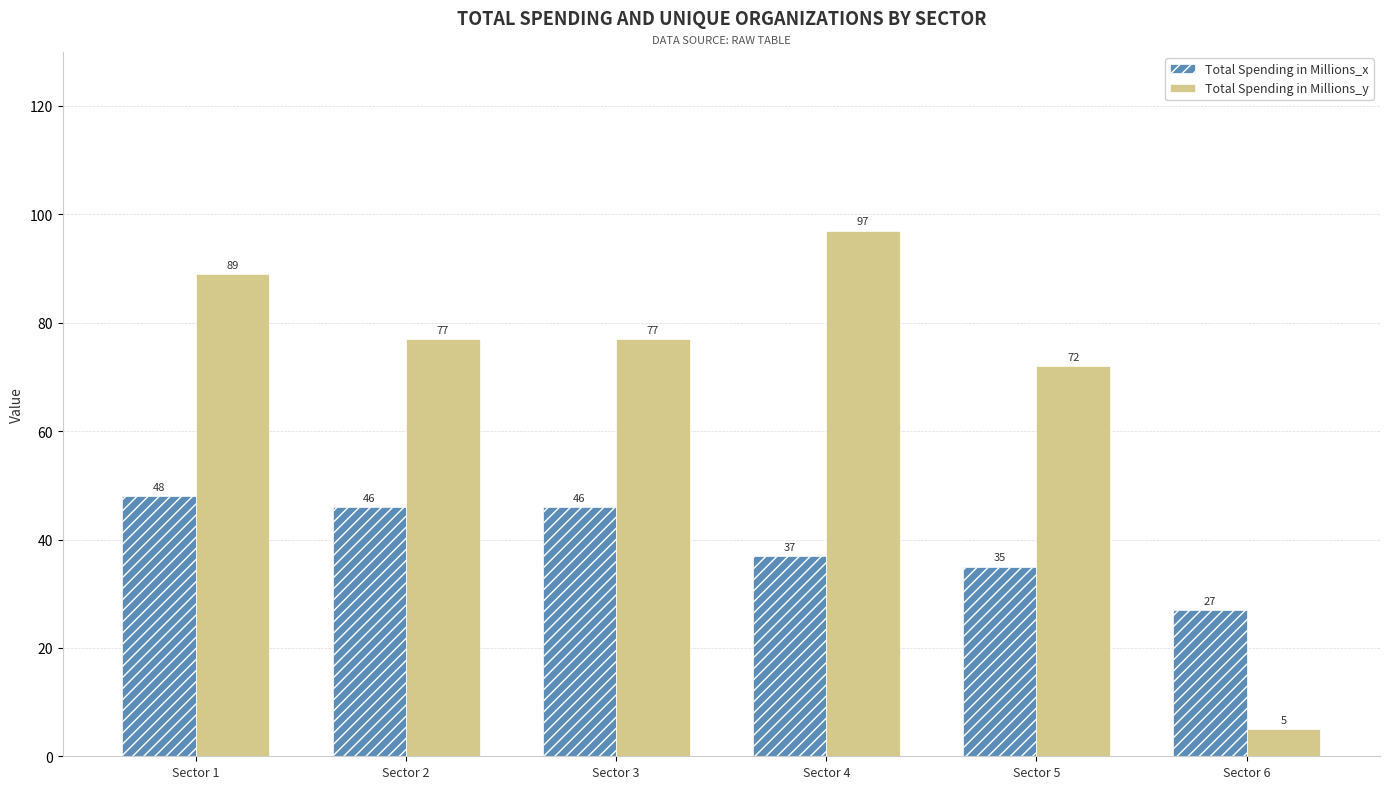

How many series are shown in this chart?

2